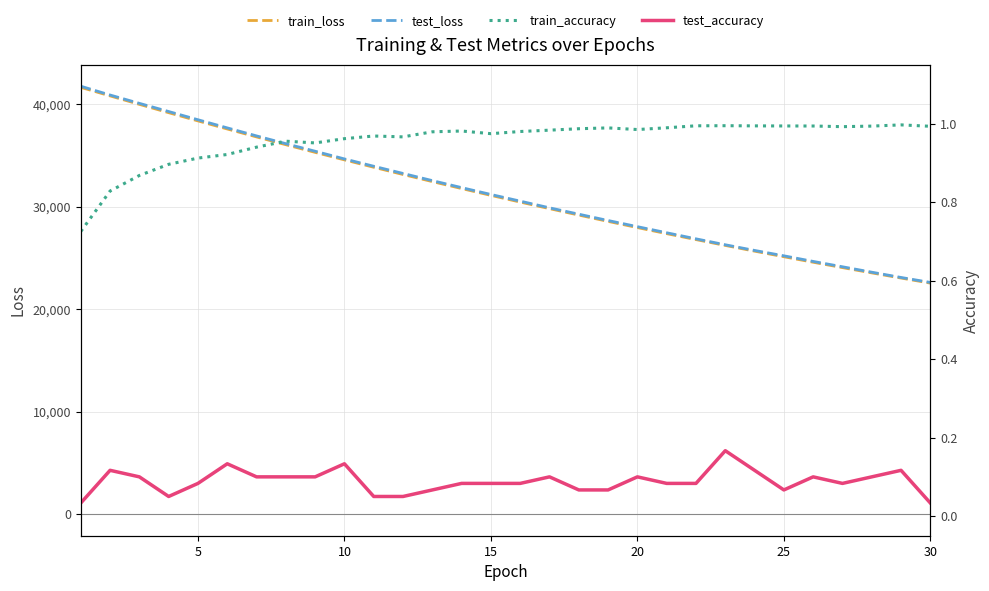

Does the chart have visible grid lines?

Yes